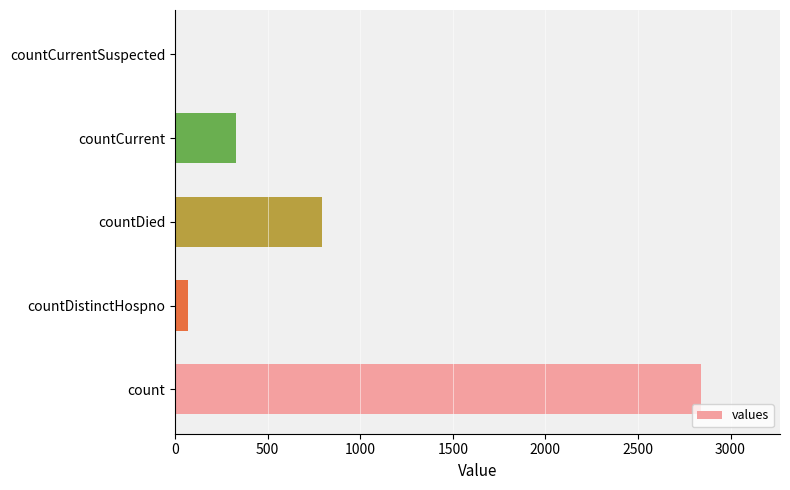

Are the bars grouped side by side (vs. stacked)?

No